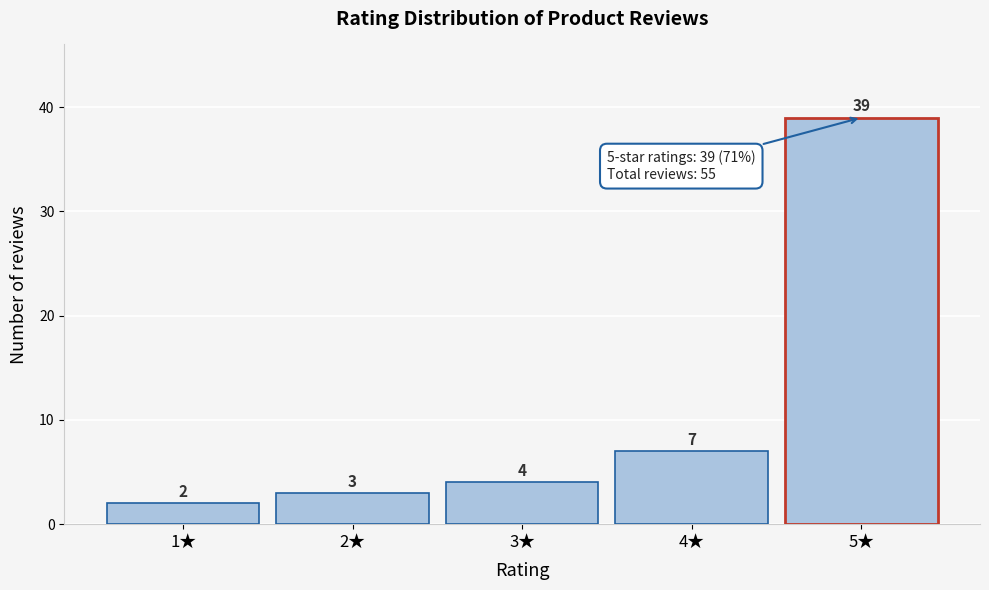

Reading left to right, transcribe all the data shown in this chart.

1★=2	2★=3	3★=4	4★=7	5★=39